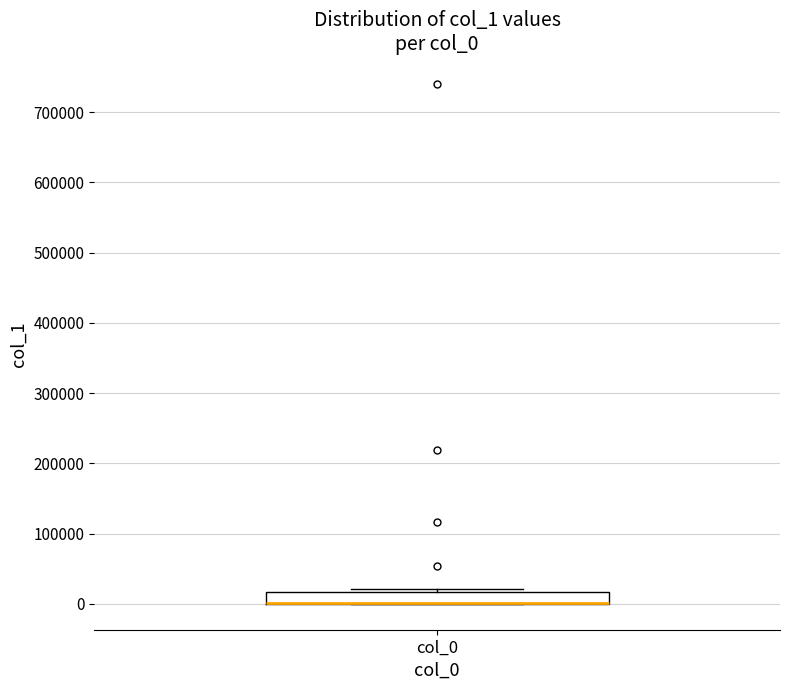

Where is the upper edge of the box for col_0 on the y-axis? The values are not printed on the chart, so give them approximately, as read against the axis.

20000